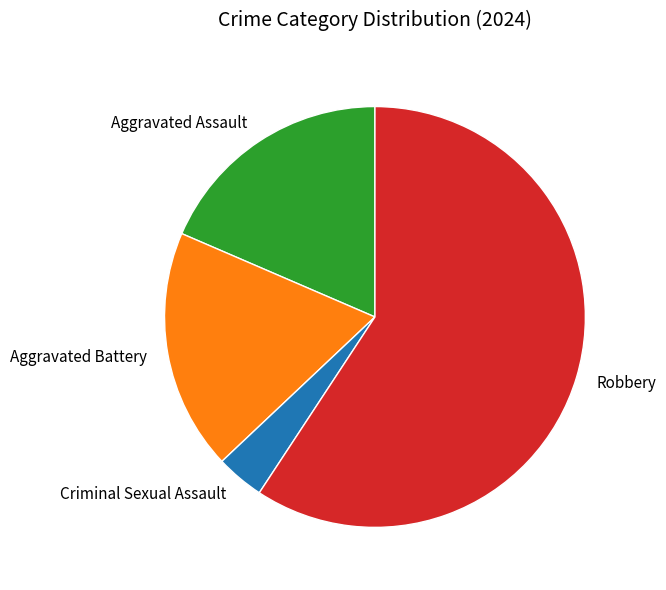

Do Aggravated Assault and Criminal Sexual Assault together represent more than half of the pie?

No